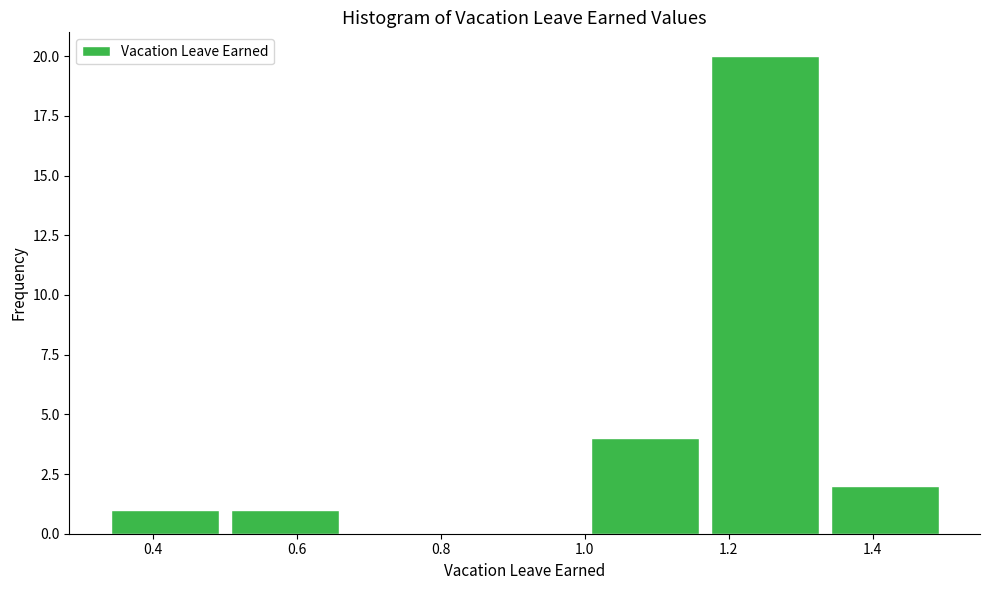

Reading left to right, list every bar in this chart as the range it spans on the x-axis followed by its height. Neither the bar edges nor the heights are printed on the chart, so give them approximately, as read against the axes.

0.34 to 0.50: 1
0.50 to 0.66: 1
0.66 to 0.84: 0
0.84 to 1.00: 0
1.00 to 1.16: 4
1.16 to 1.34: 20
1.34 to 1.50: 2